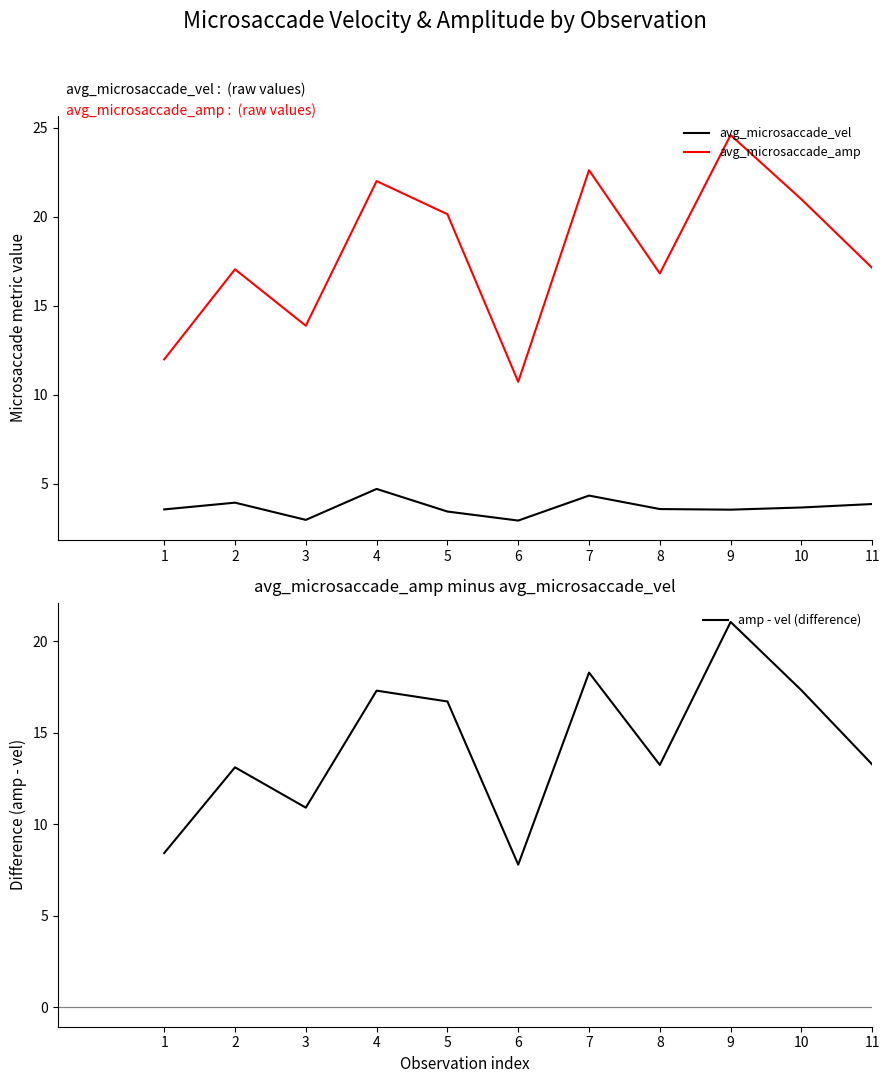

What is the sum of the avg_microsaccade_vel values at 9 and 4?

8.2